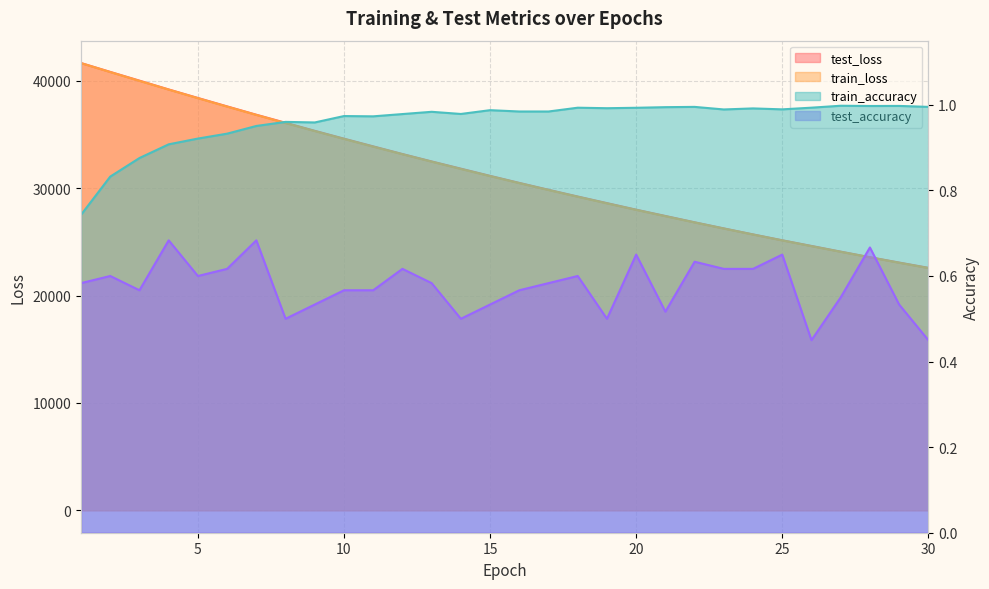

What is the sum of the train_accuracy values at 21 and 11?

2.0